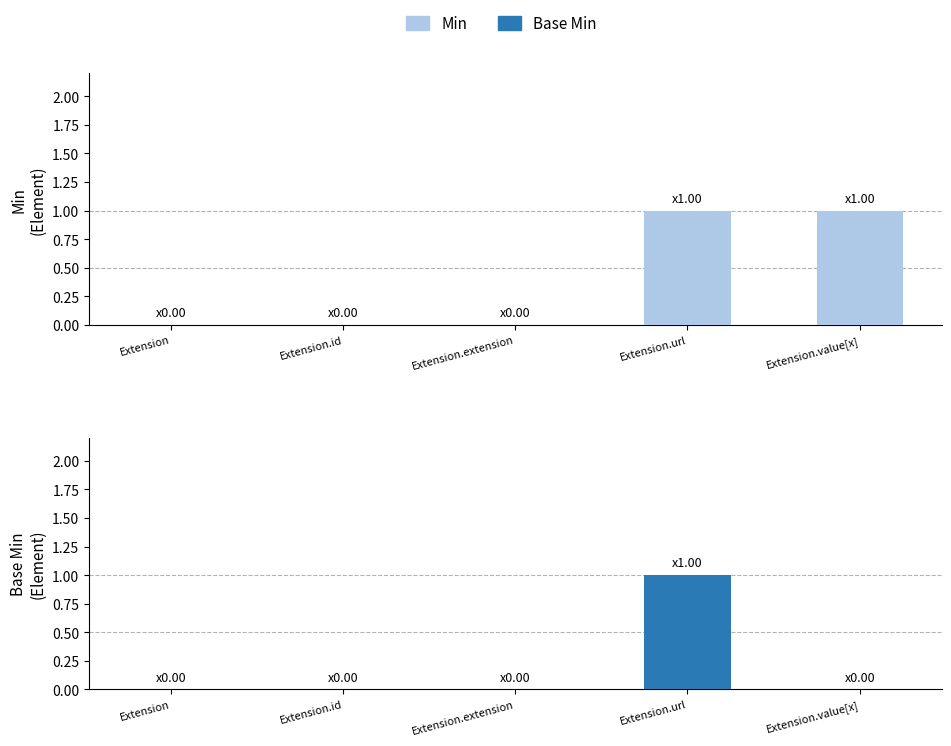

What are all the series names shown in the legend?

Min, Base Min